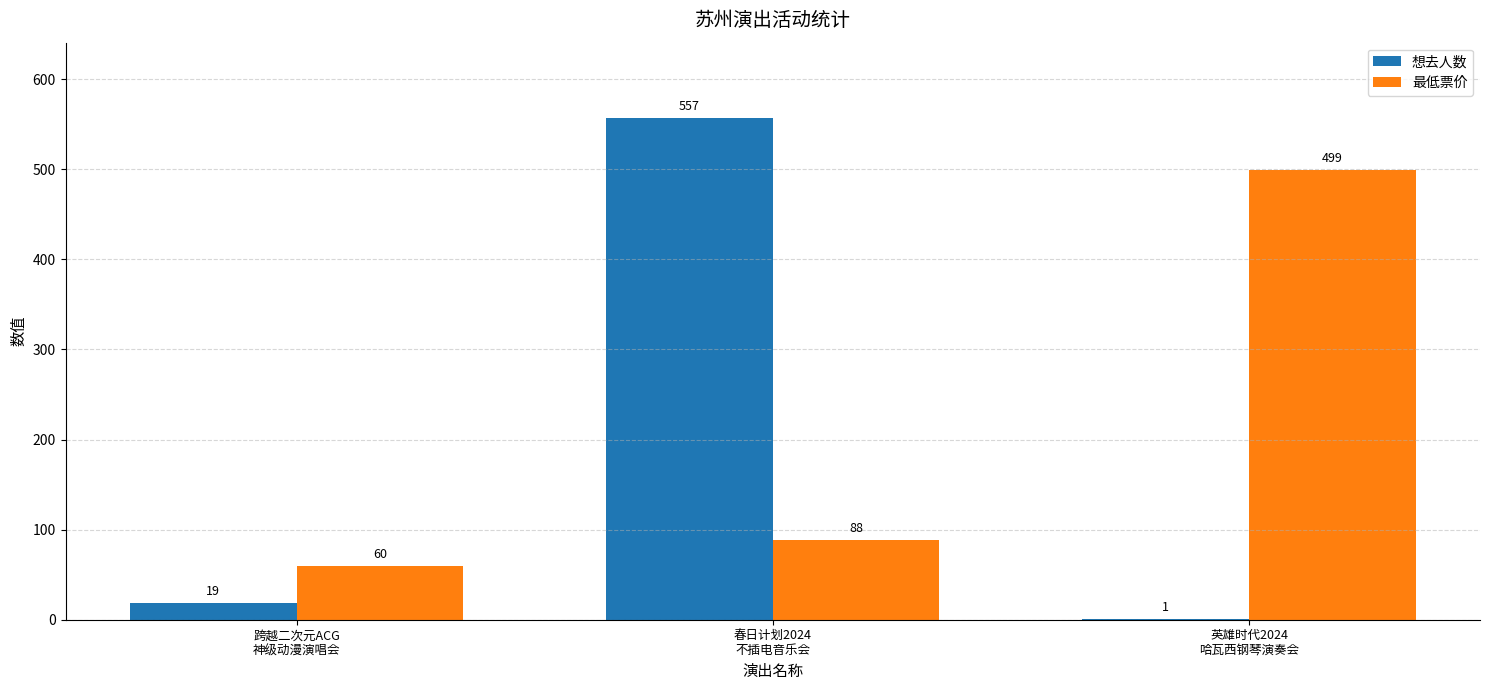

Which series has the largest total across all categories?

最低票价